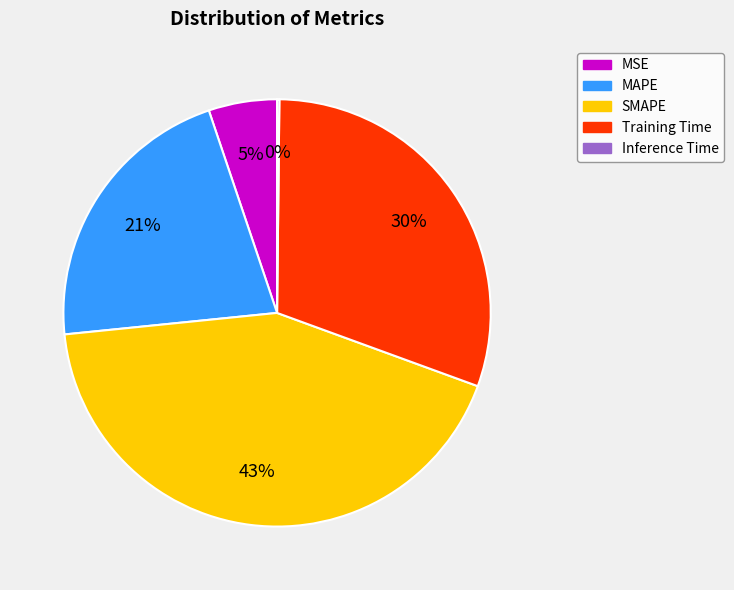

True or false: SMAPE accounts for 43% of the total.

True